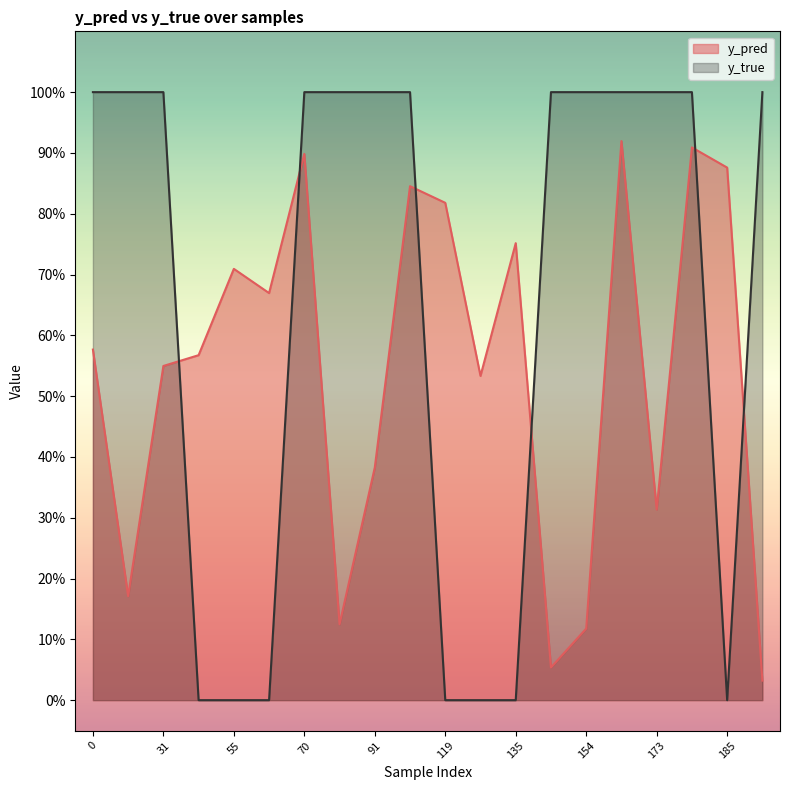

What is the total value across all series at 0?

1.6